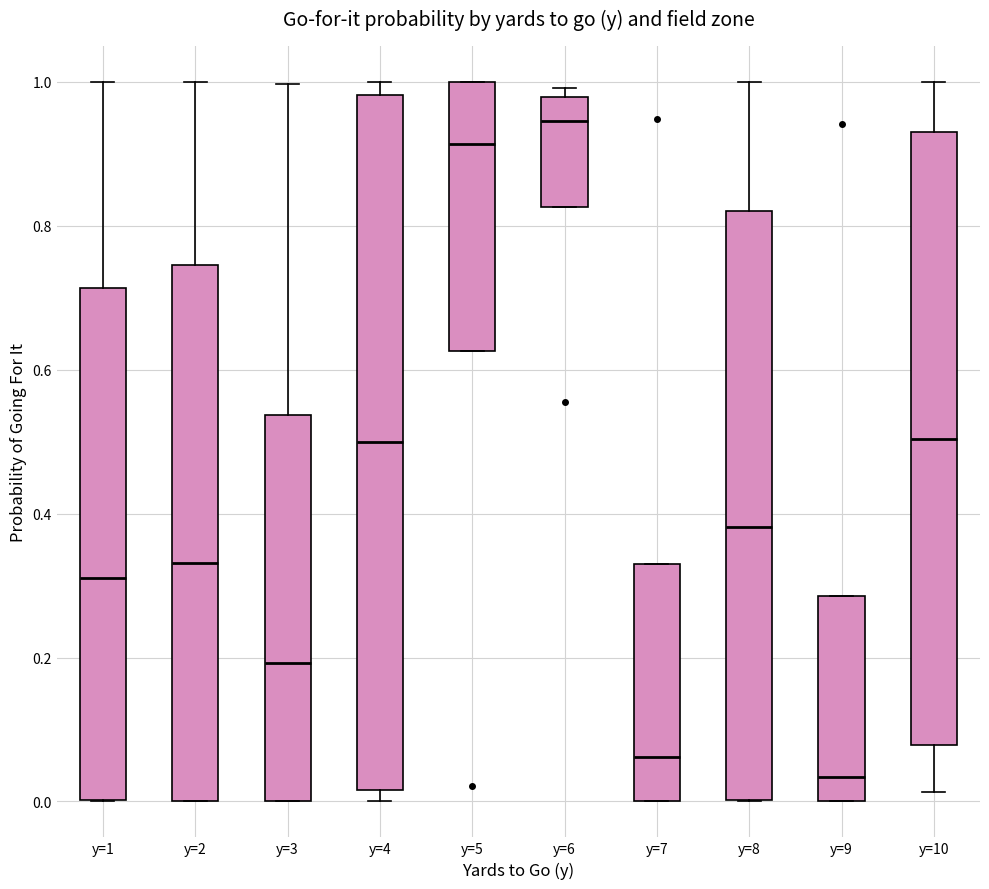

Which box's median line is the lowest?

y=9